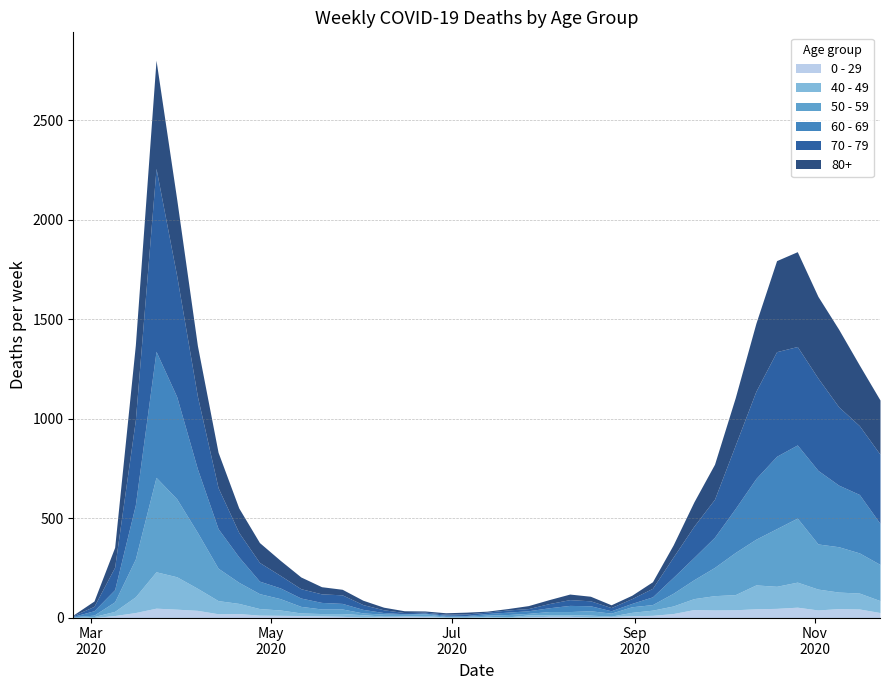

True or false: 80+ and 0 - 29 cross at least once.

False